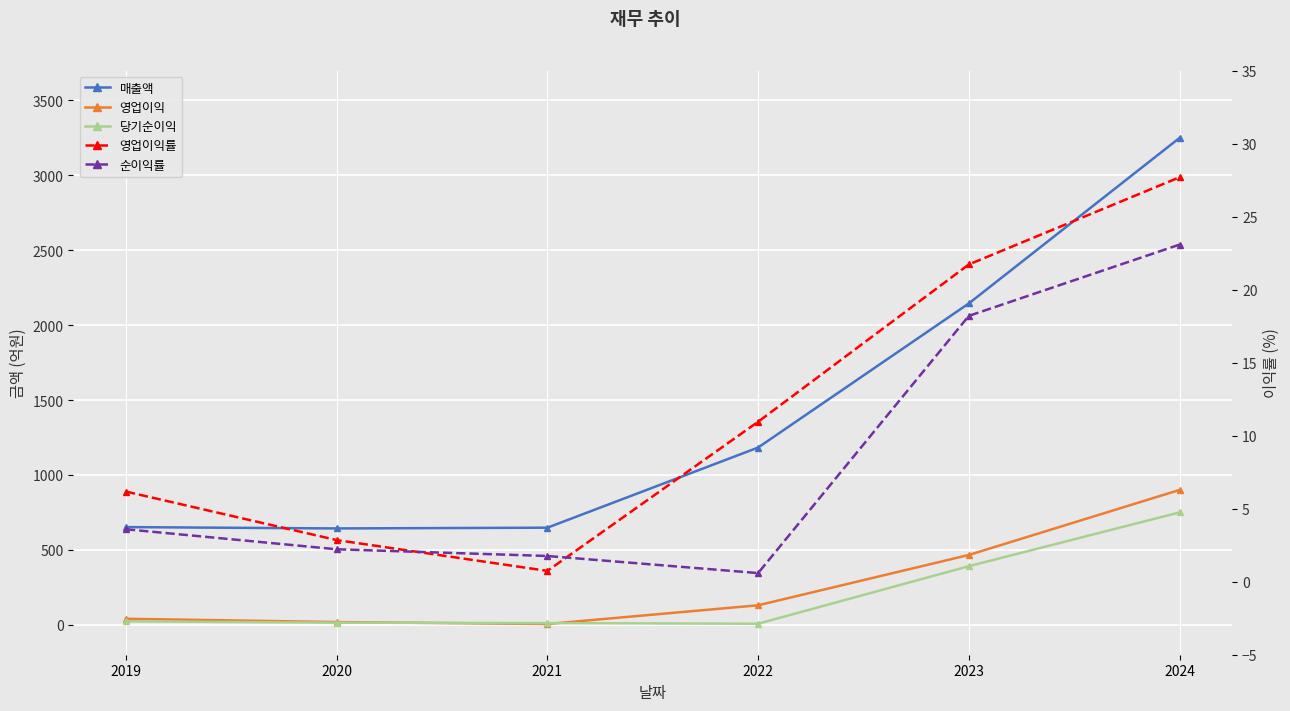

The 당기순이익 series shows 11.0 at 2021. True or false?

True